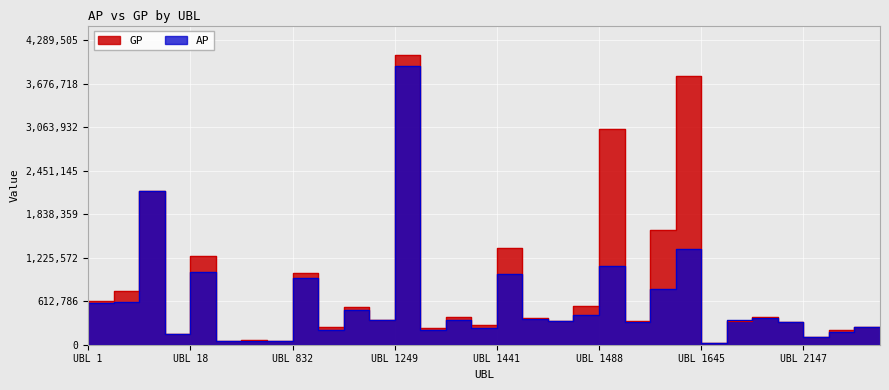

Which series ends up on top after the final intersection of GP and AP?

GP